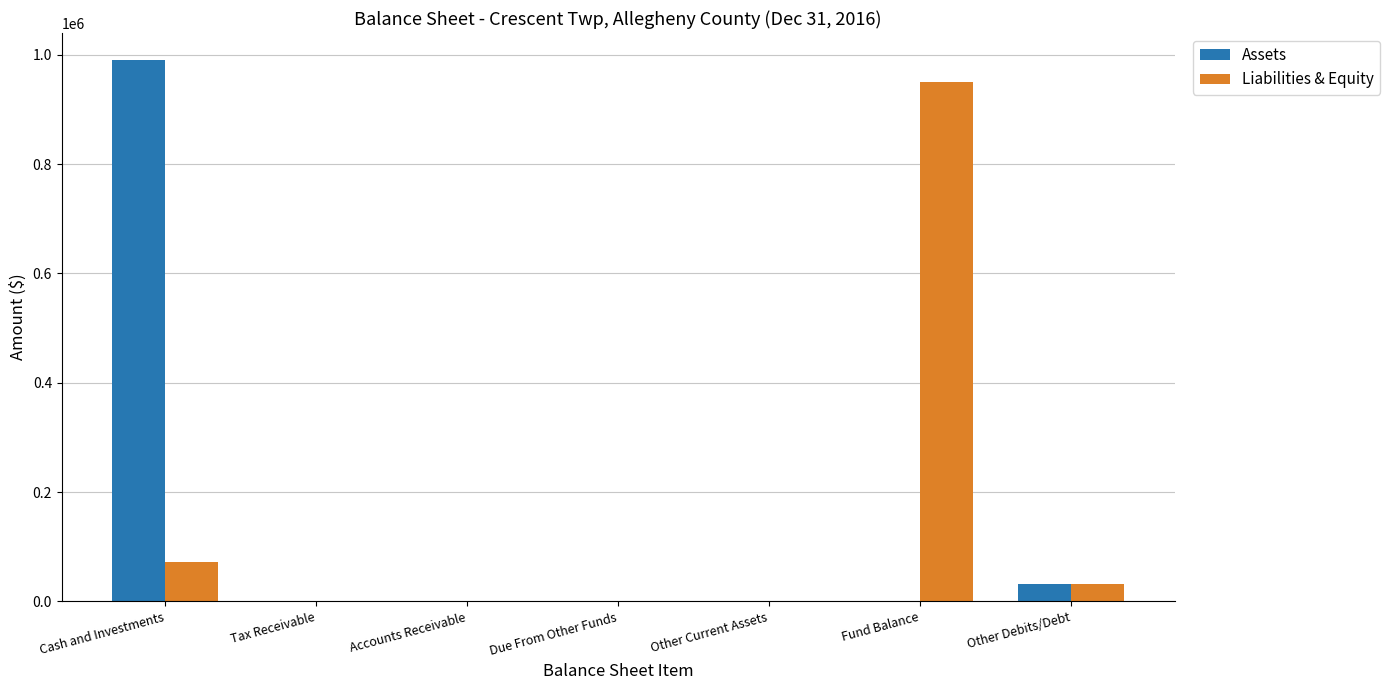

At which category is the sum across all series the highest?

Cash and Investments